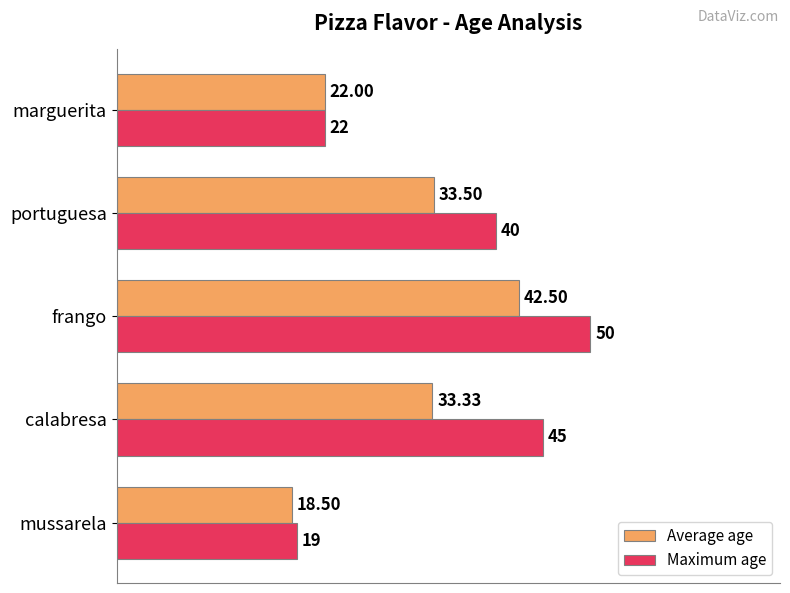

Between mussarela and frango, which series saw the biggest shift?

Maximum age